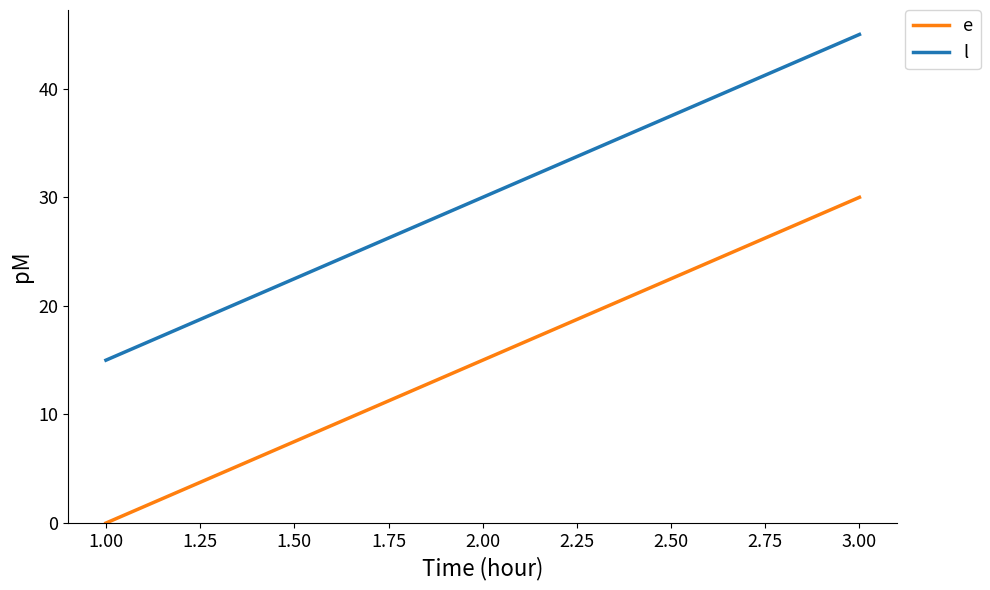

Reading right to left, transcribe all the data shown in this chart.

e: 30	15	0
l: 45	30	15